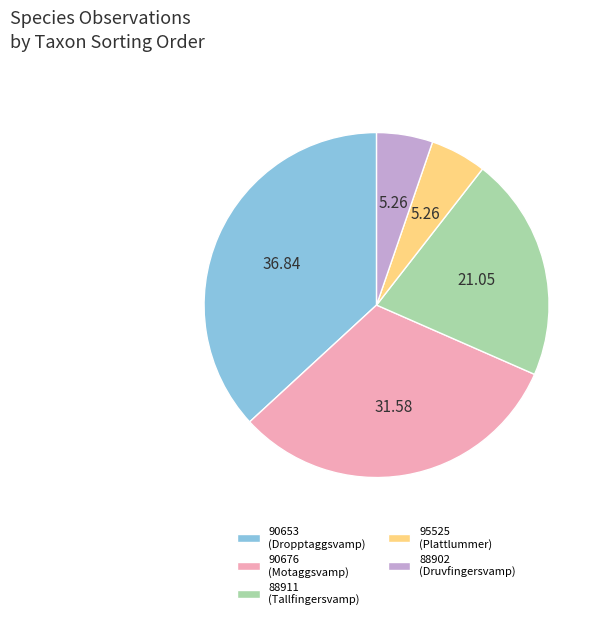

Combined, do 88911 (Tallfingersvamp) and 90653 (Dropptaggsvamp) account for over 50%?

Yes